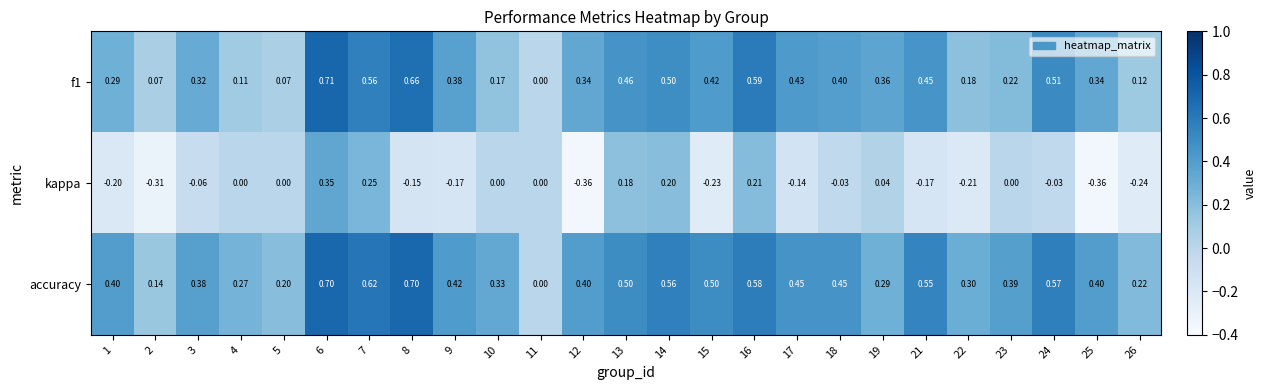

What is the total value across all series at 8?

1.2